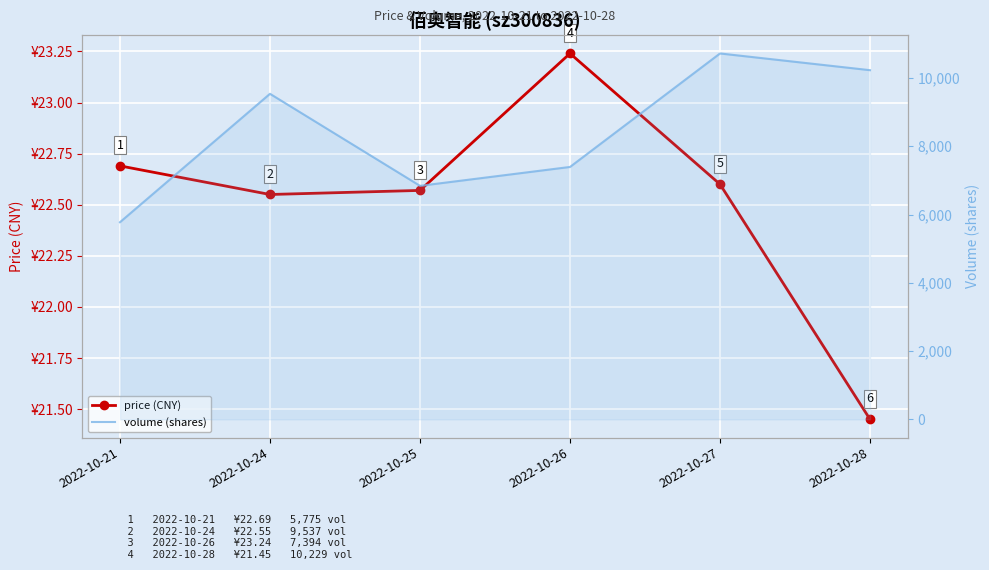

Reading left to right, list all the values displayed in this chart.

price (CNY): 22.7	22.6	22.6	23.2	22.6	21.4
volume (shares): 5775.0	9537.0	6841.0	7394.0	10719.0	10229.0